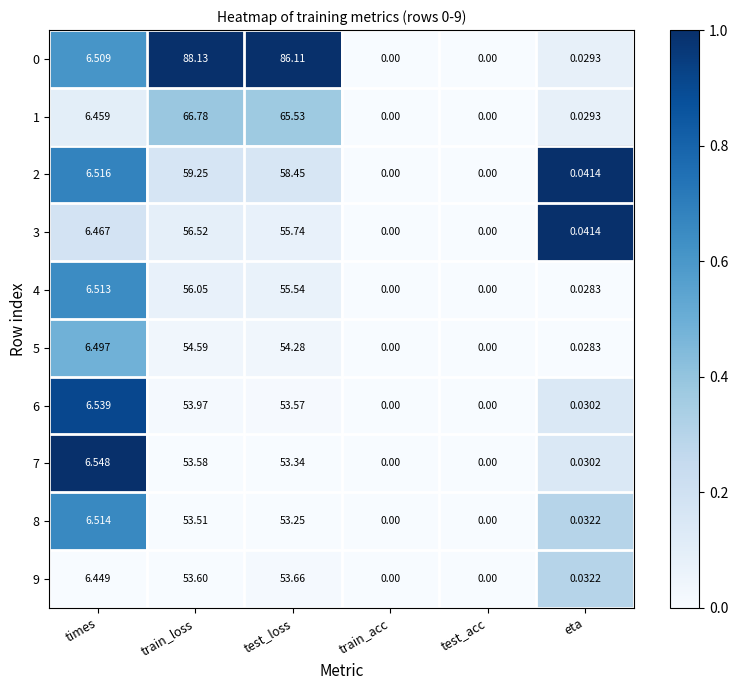

At which category does the chart reach its peak across all series?

train_loss